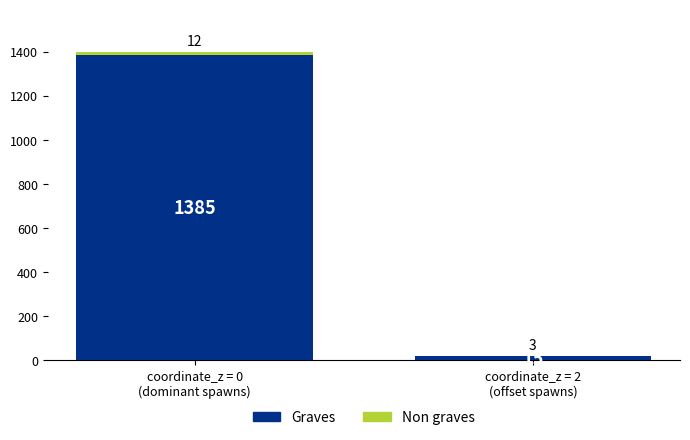

At which label does Graves reach its peak?

coordinate_z = 0
(dominant spawns)